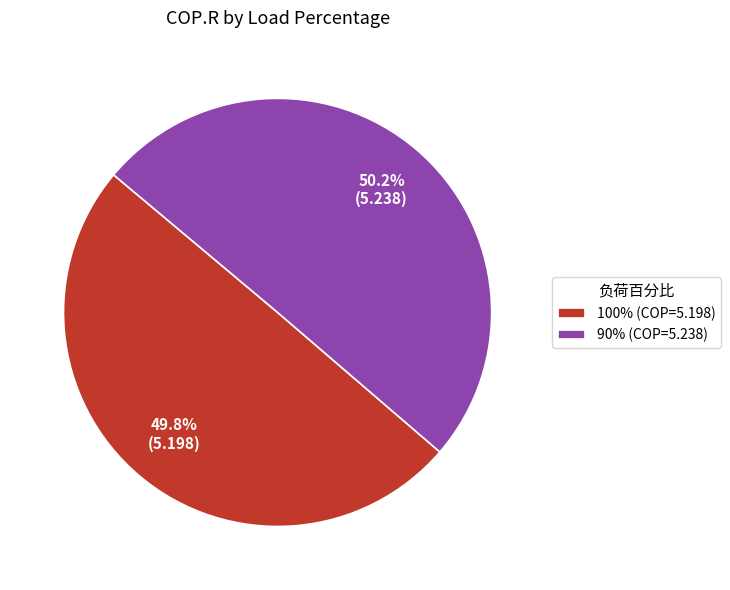

Combined, do 90% and 100% account for over 50%?

Yes